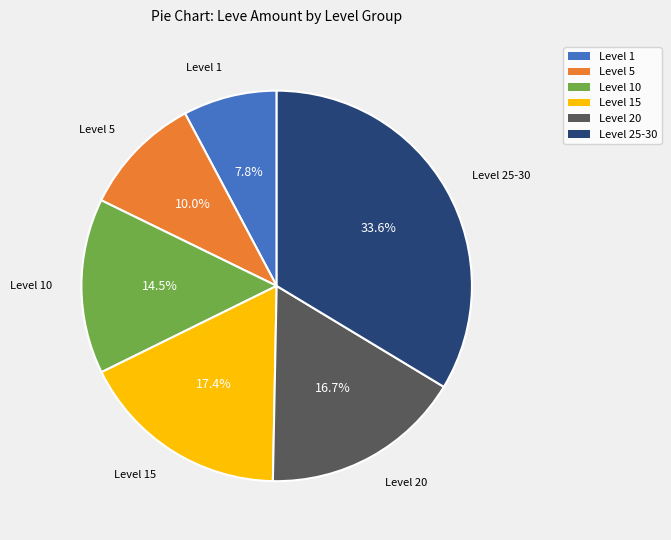

Does any single category account for the majority?

No